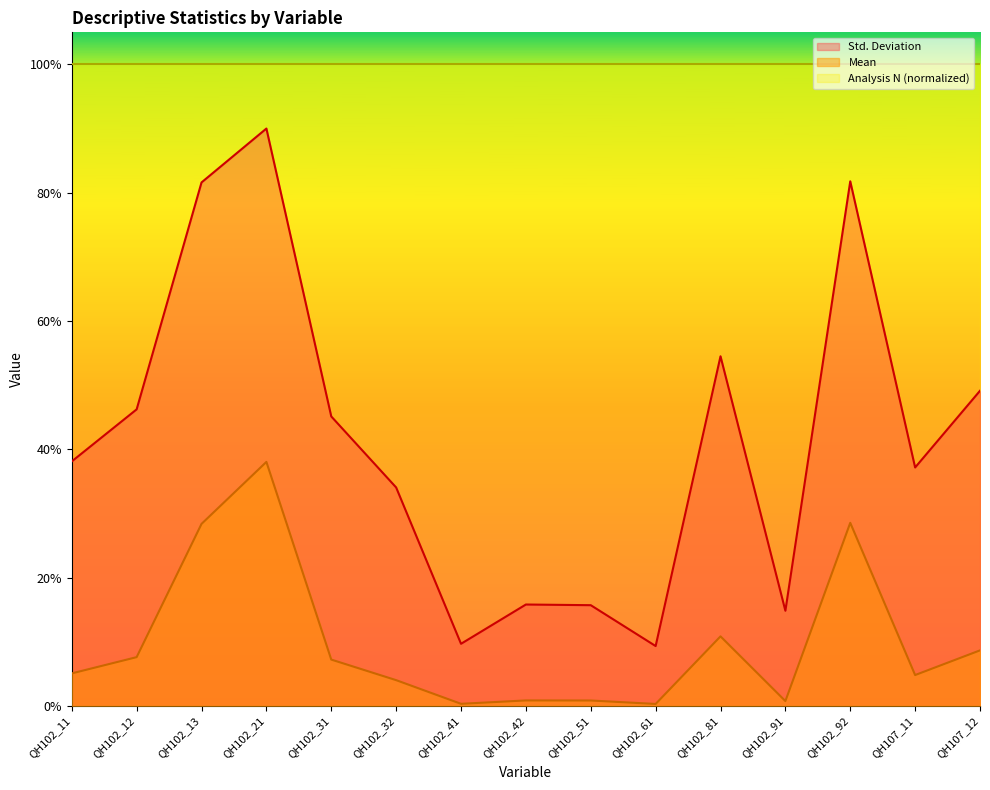

Where is the first local maximum for Std. Deviation?

QH102_21